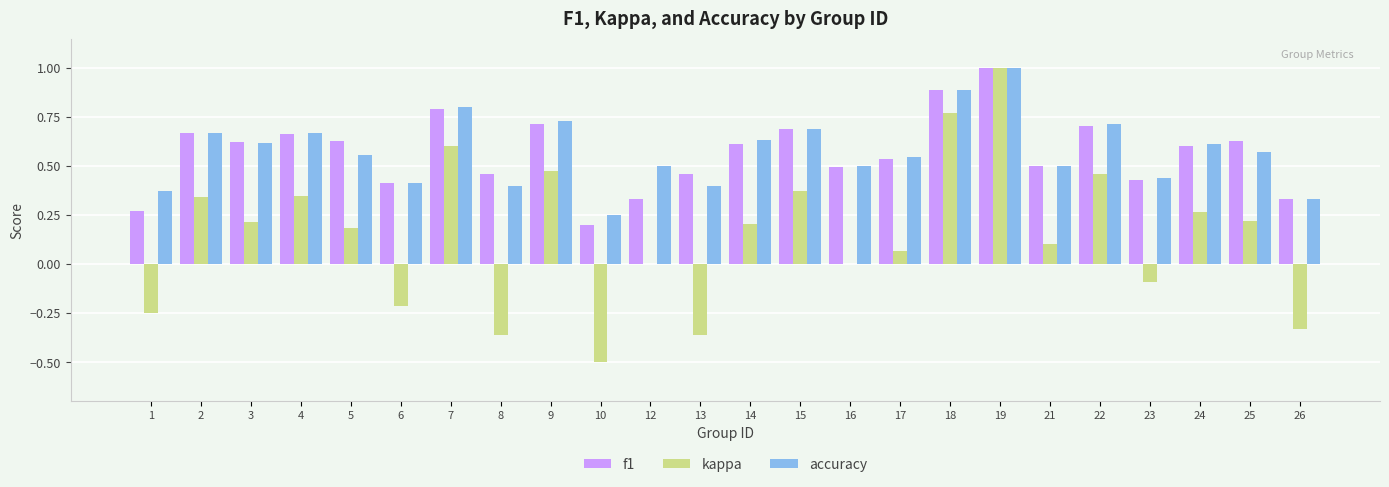

What is the maximum value for kappa?

1.0